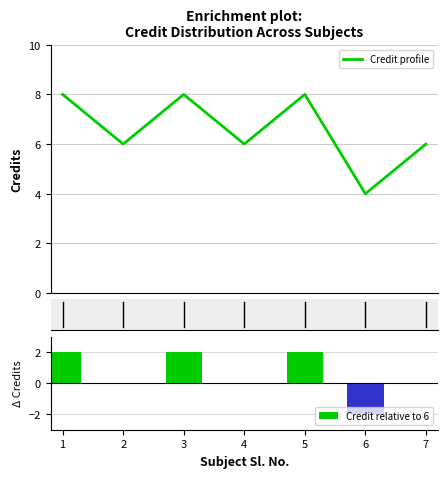

Is it true that Credit relative to 6 equals -1 at 6?

False